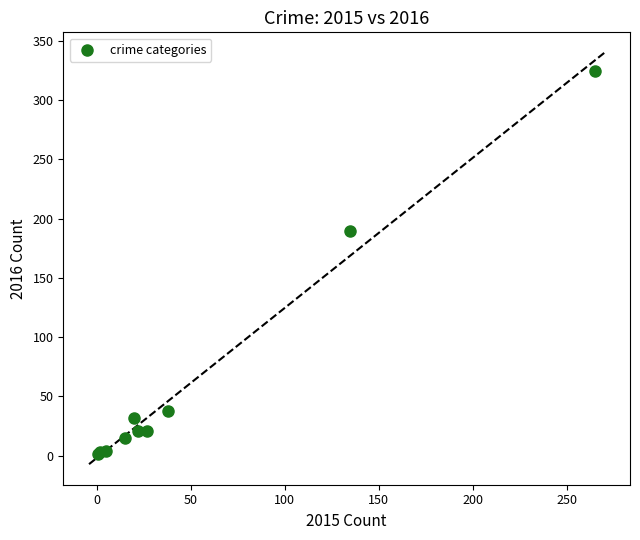

What Y value in the scatter plot is closest to 163?

190